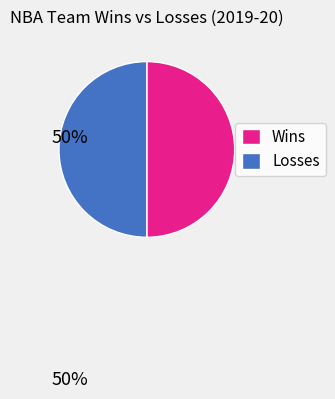

The Wins slice represents 50% of the pie. True or false?

True